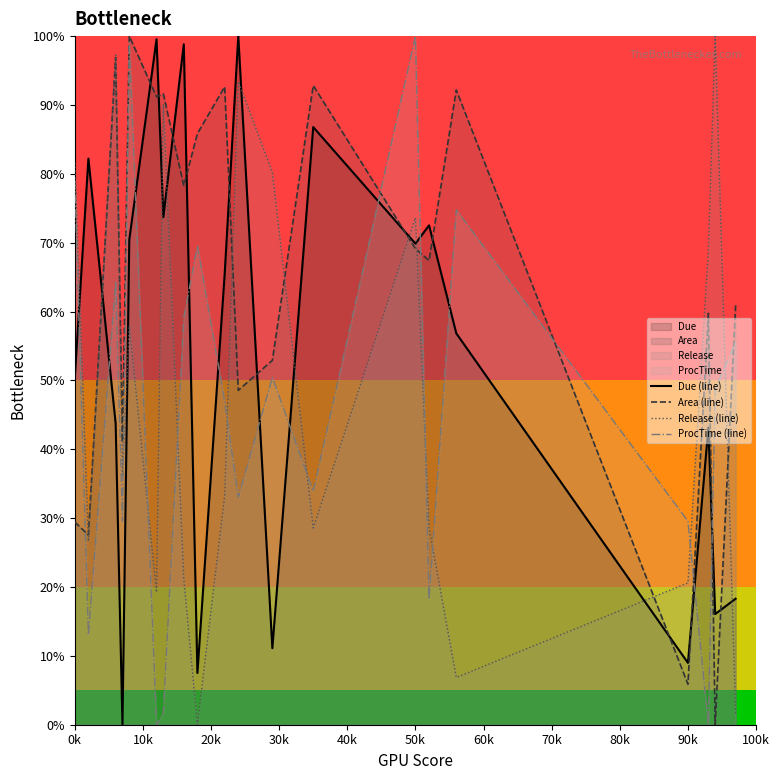

After their last crossing, which series has the higher values: ProcTime (line) or Due (line)?

ProcTime (line)